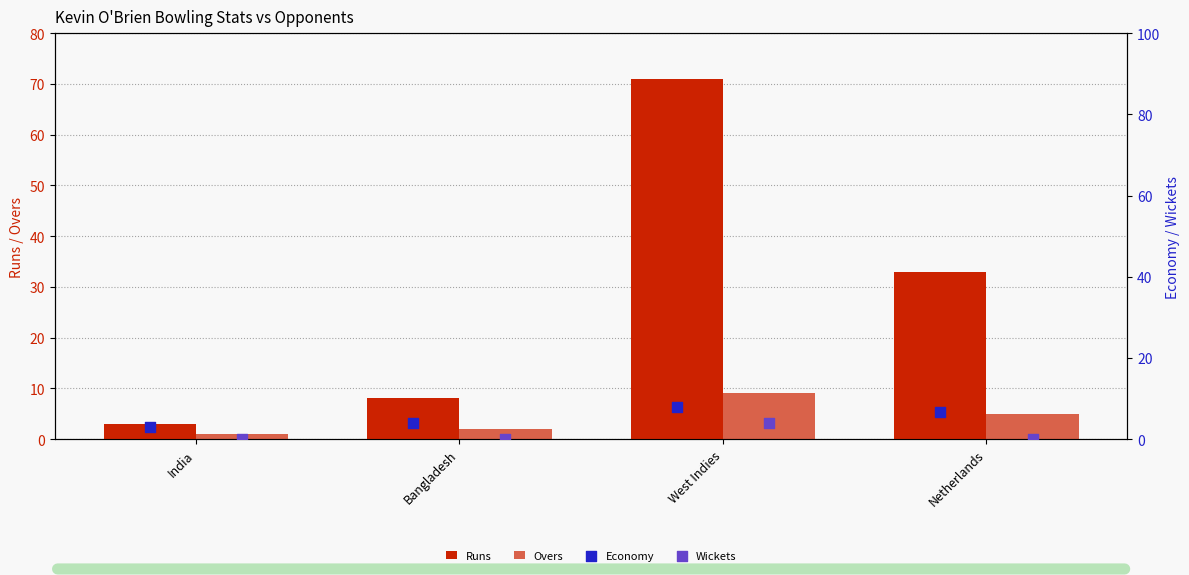

Which series reaches the minimum Y coordinate?

Wickets